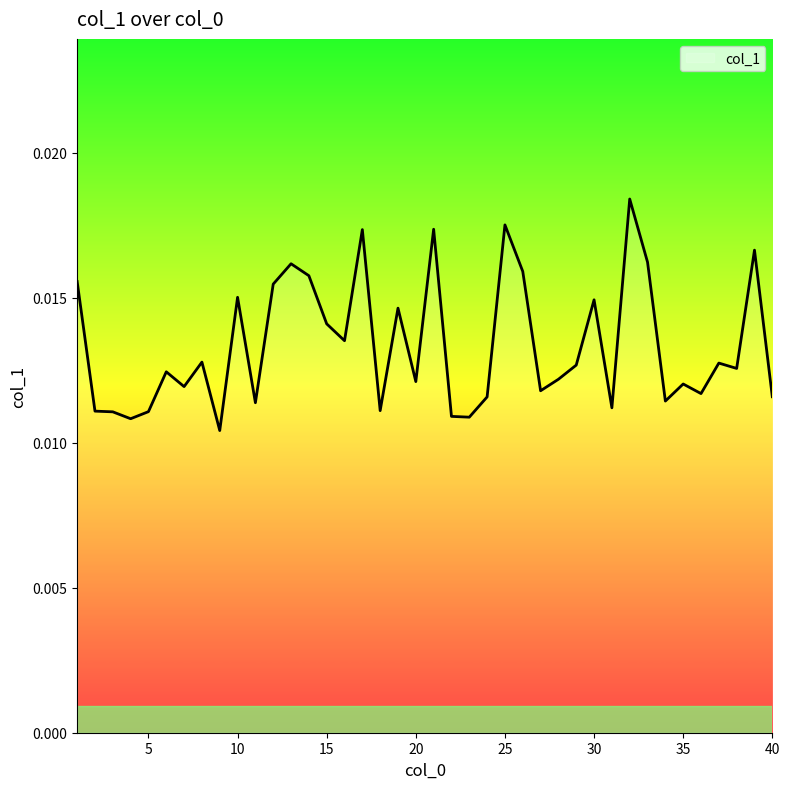

Does the chart have visible grid lines?

No